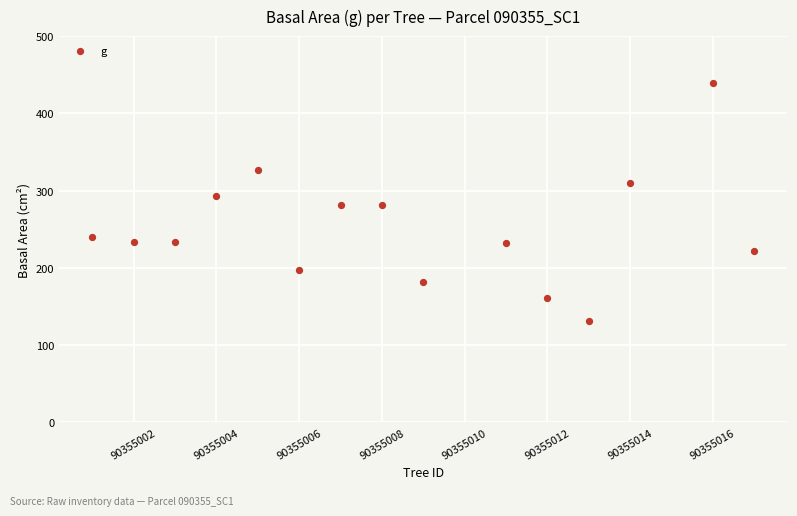

What is the range of X values (max minus min)?

16.0